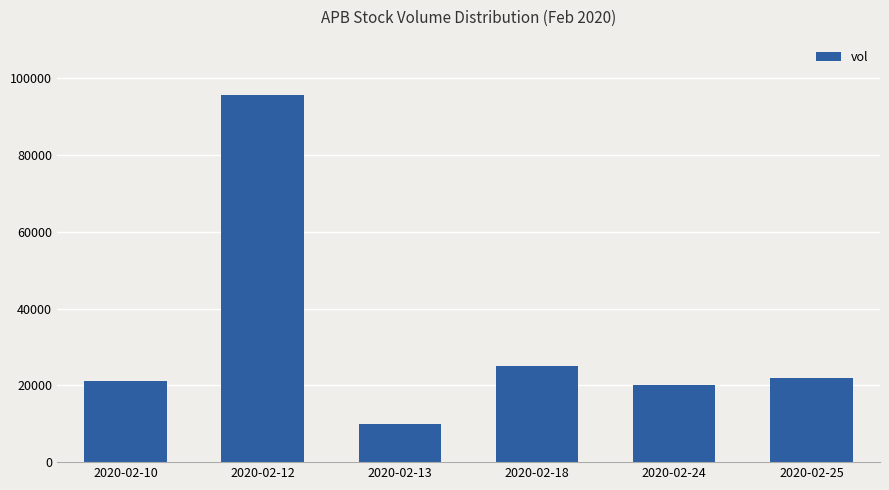

Count the number of data series in this chart.

1